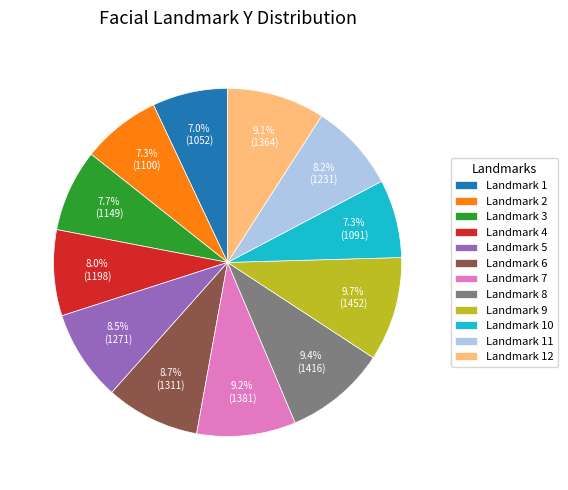

How much of the chart is everything except Landmark 9?

90.3%